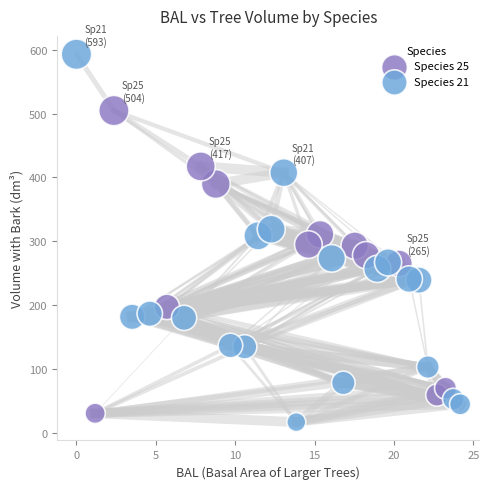

What are all the series names shown in the legend?

Species 25, Species 21